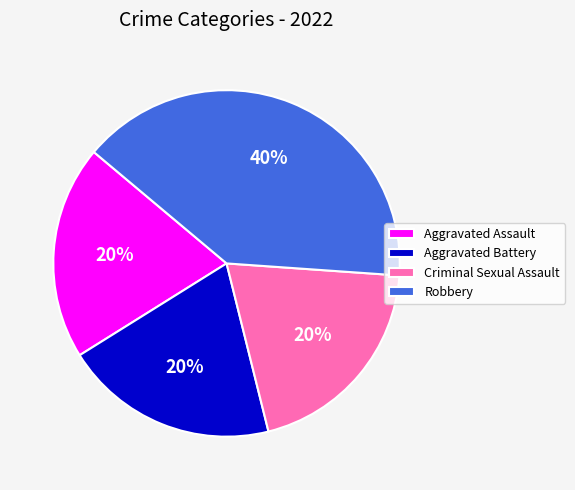

To the nearest percent, what portion does Criminal Sexual Assault represent?

20%